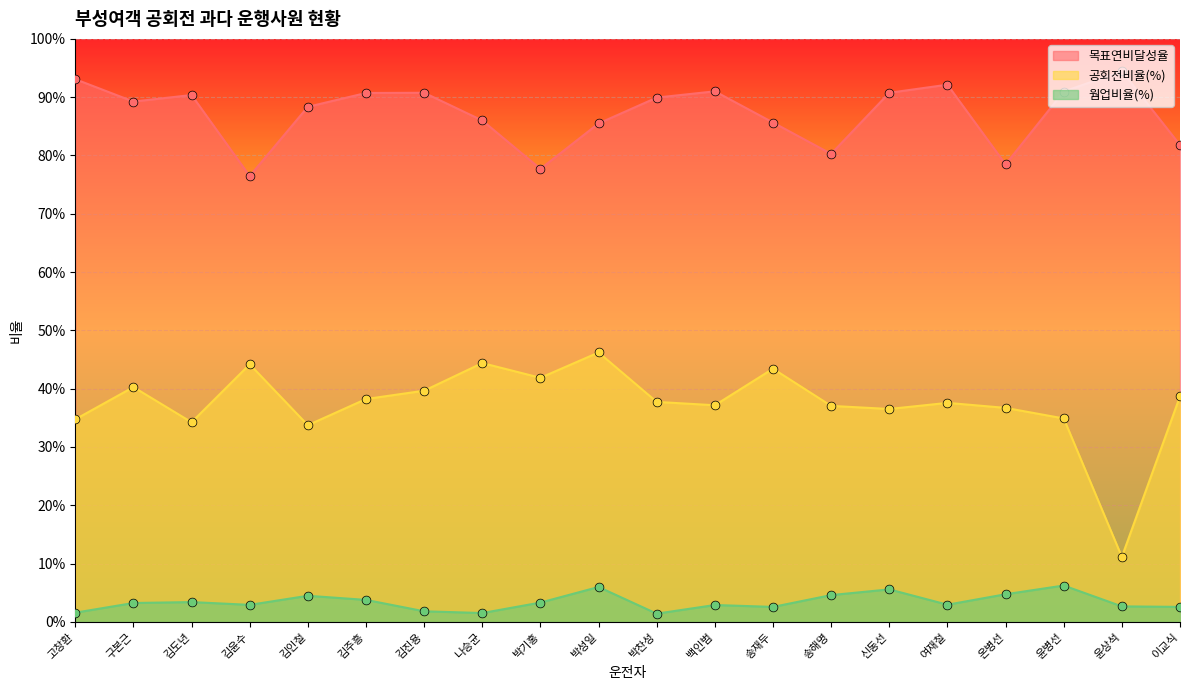

What are all the series names shown in the legend?

목표연비달성율, 공회전비율(%), 웜업비율(%)